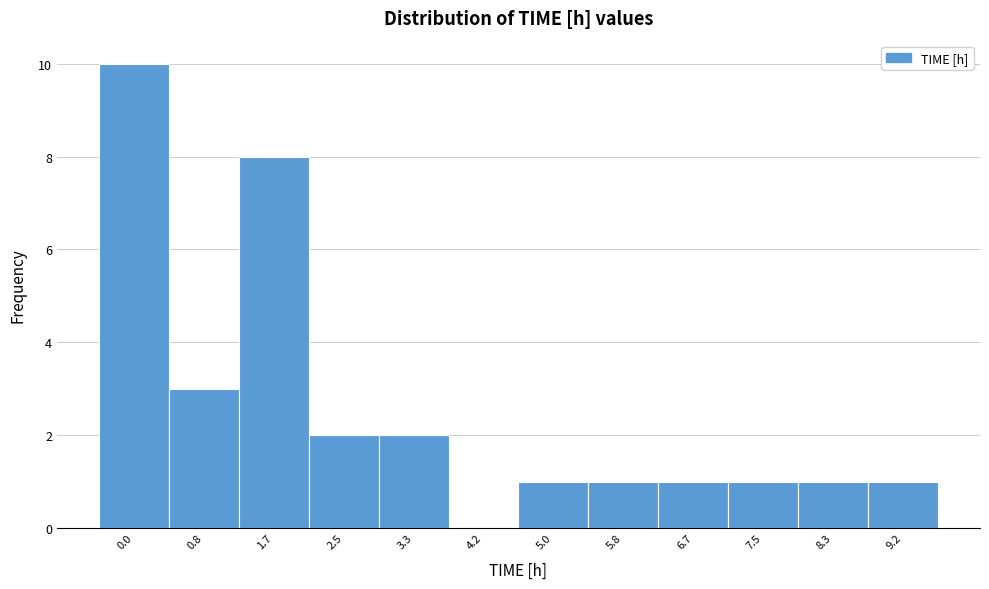

Reading right to left, transcribe all the data shown in this chart.

9.2=1	8.3=1	7.5=1	6.7=1	5.8=1	5.0=1	4.2=0	3.3=2	2.5=2	1.7=8	0.8=3	0.0=10